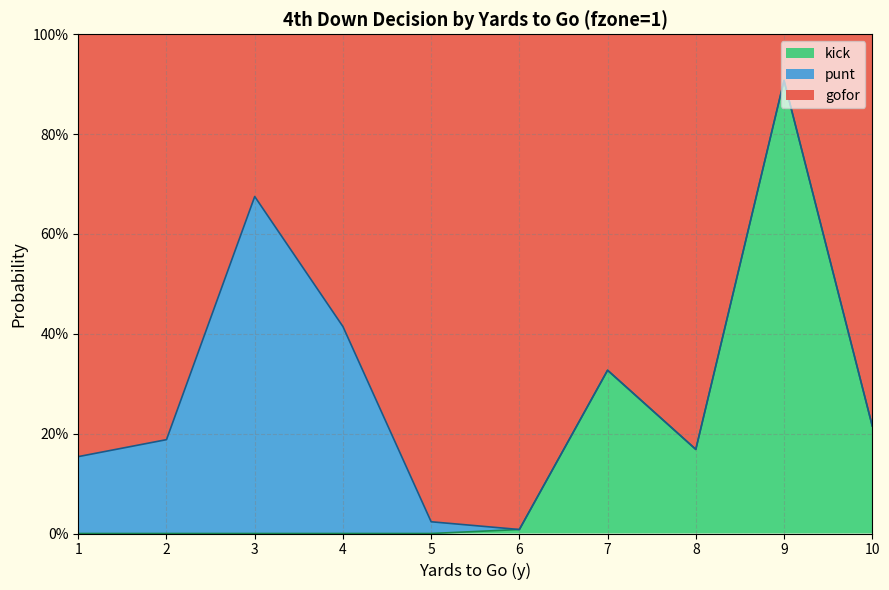

Where is the first local maximum for kick?

7